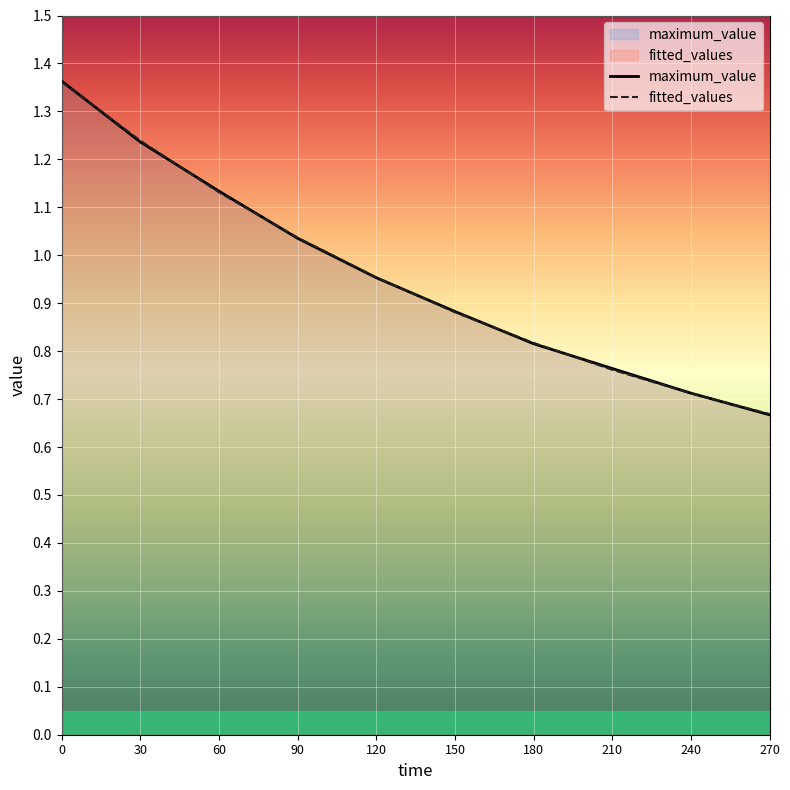

At 0, list the series in order from largest to smallest.

maximum_value, fitted_values